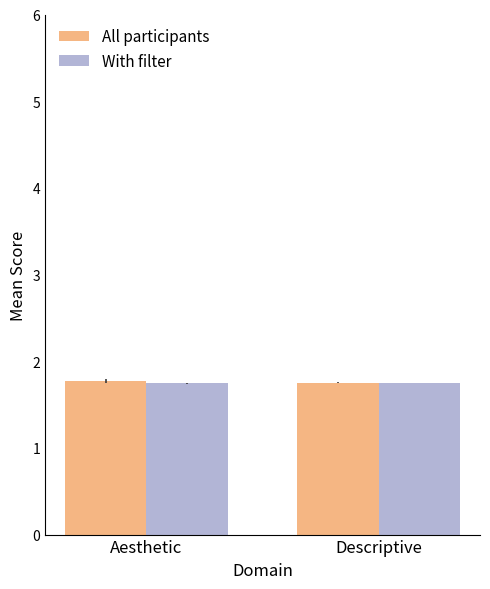

What is the sum of all With filter values?

3.5